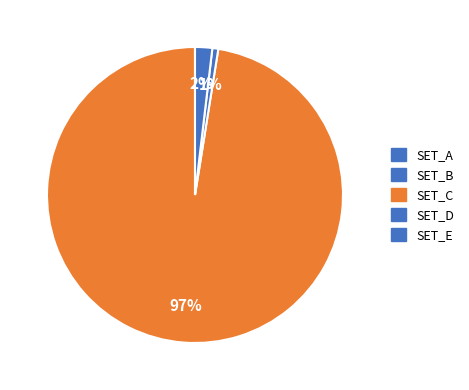

How many segments does this pie chart have?

5